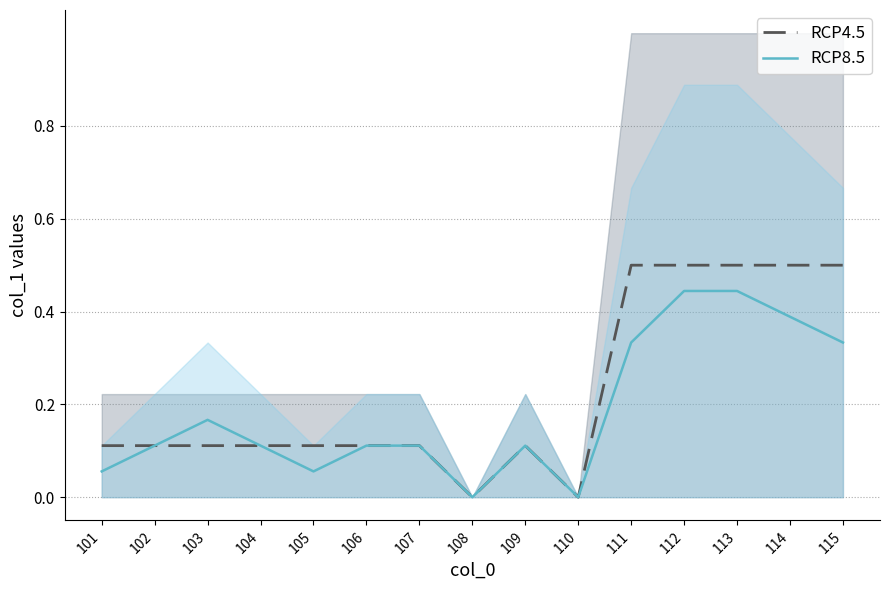

True or false: RCP4.5 and RCP8.5 cross at least once.

False